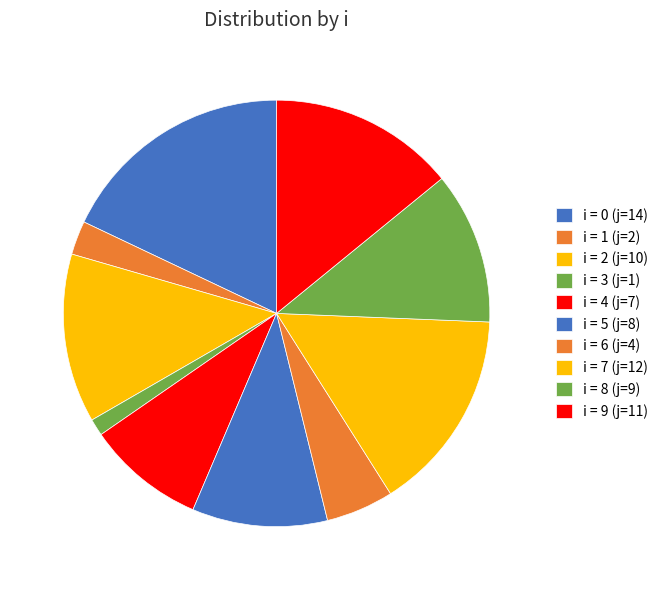

Which category has the smallest portion of the pie?

3